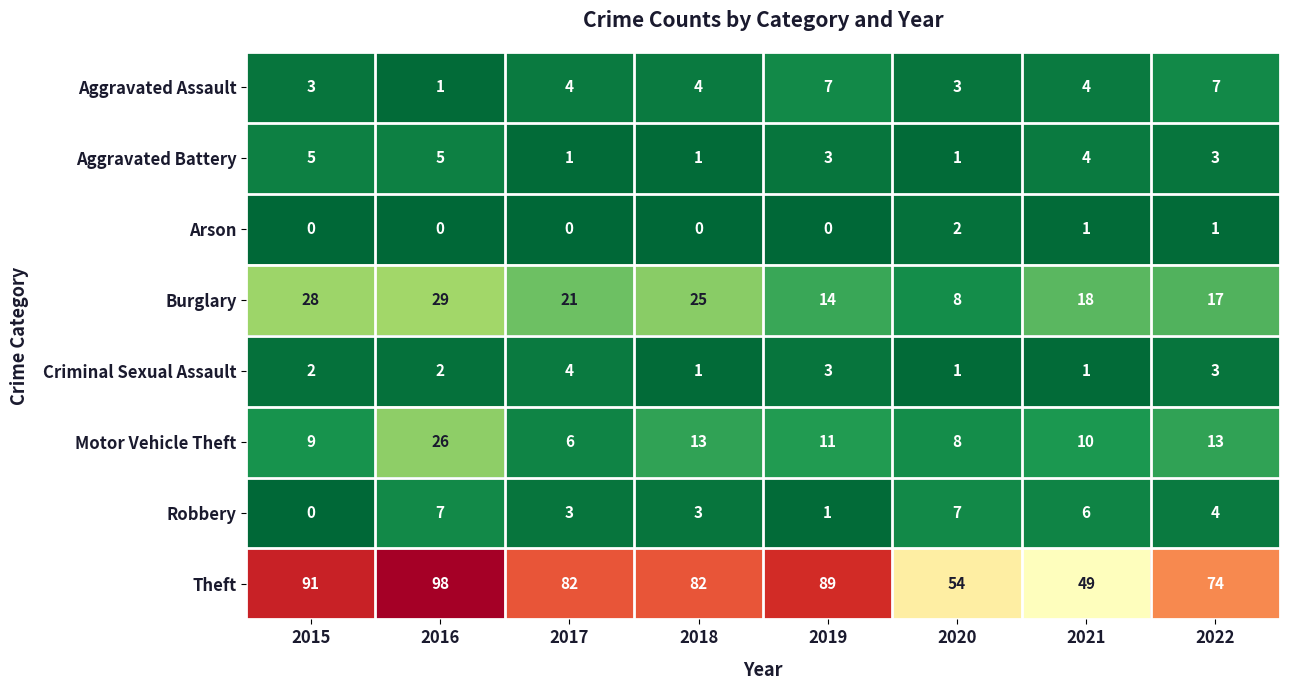

What is the sum of all Aggravated Battery values?

23